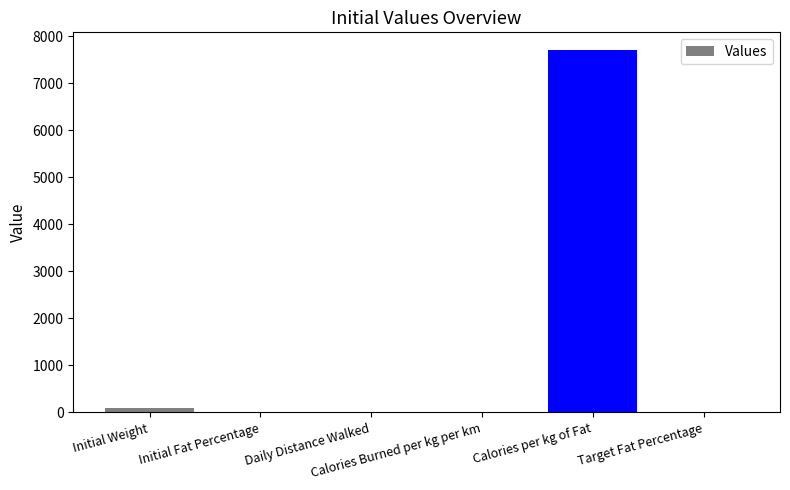

What is the ratio of the value at Calories per kg of Fat to the value at Initial Fat Percentage?

1287.1